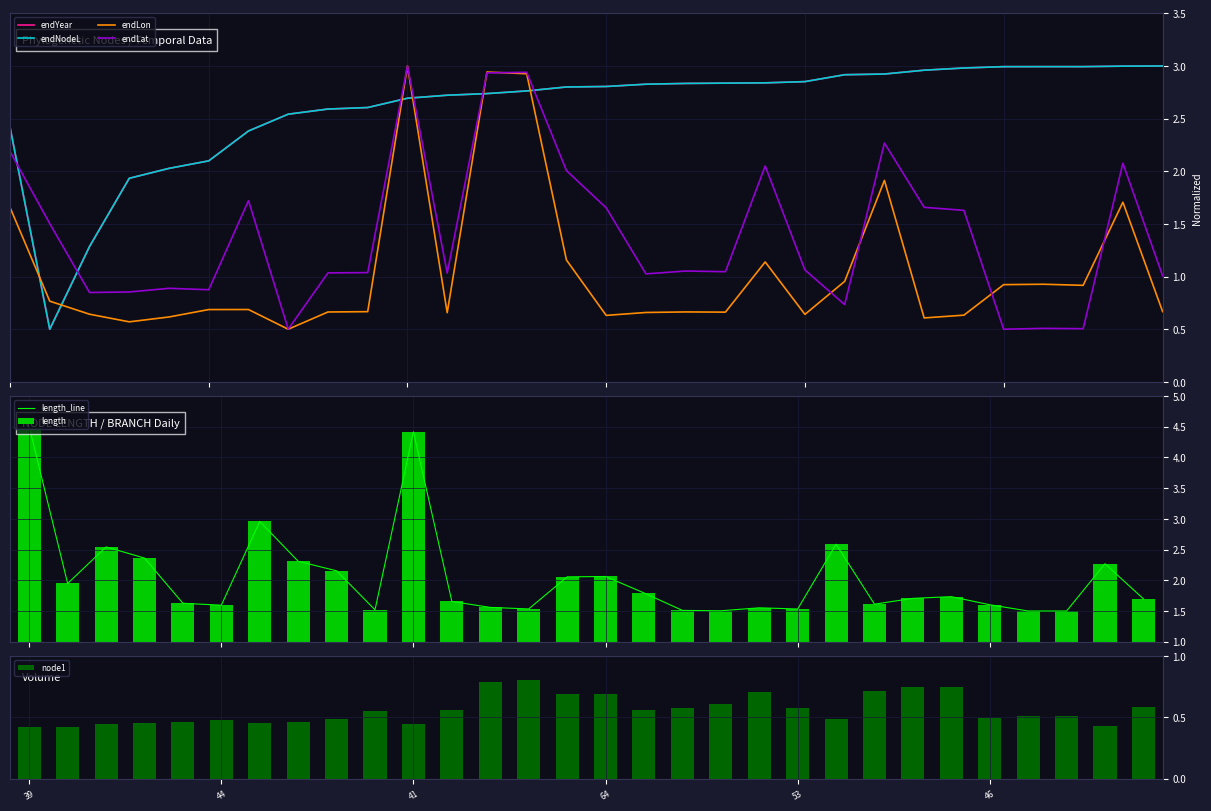

What are all the series names shown in the legend?

endYear, endNodeL, endLon, endLat, length_line